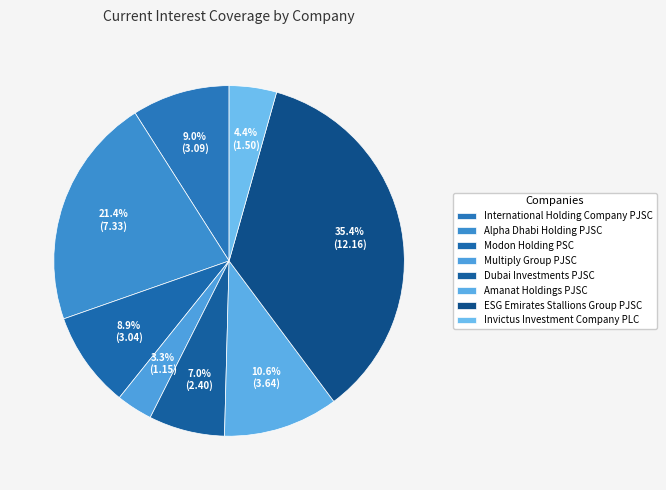

True or false: Alpha Dhabi Holding PJSC accounts for 21% of the total.

True